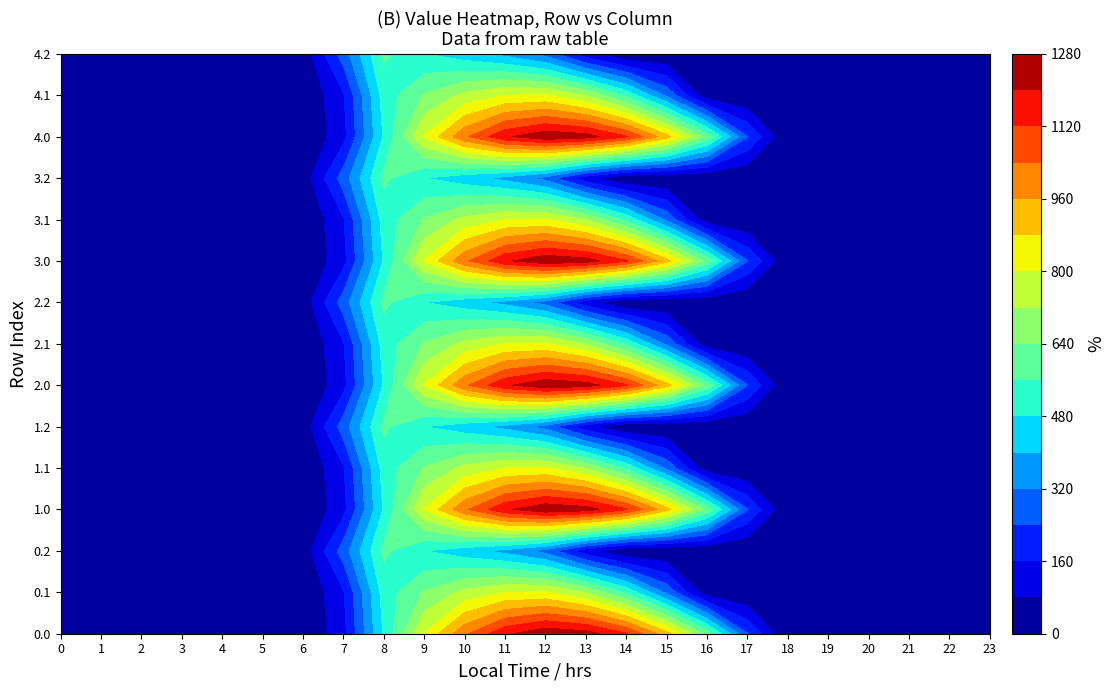

Rank the series at 6 from highest to lowest value.

0.2, 1.2, 2.2, 3.2, 4.2, 0.0, 0.1, 1.0, 1.1, 2.0, 2.1, 3.0, 3.1, 4.0, 4.1